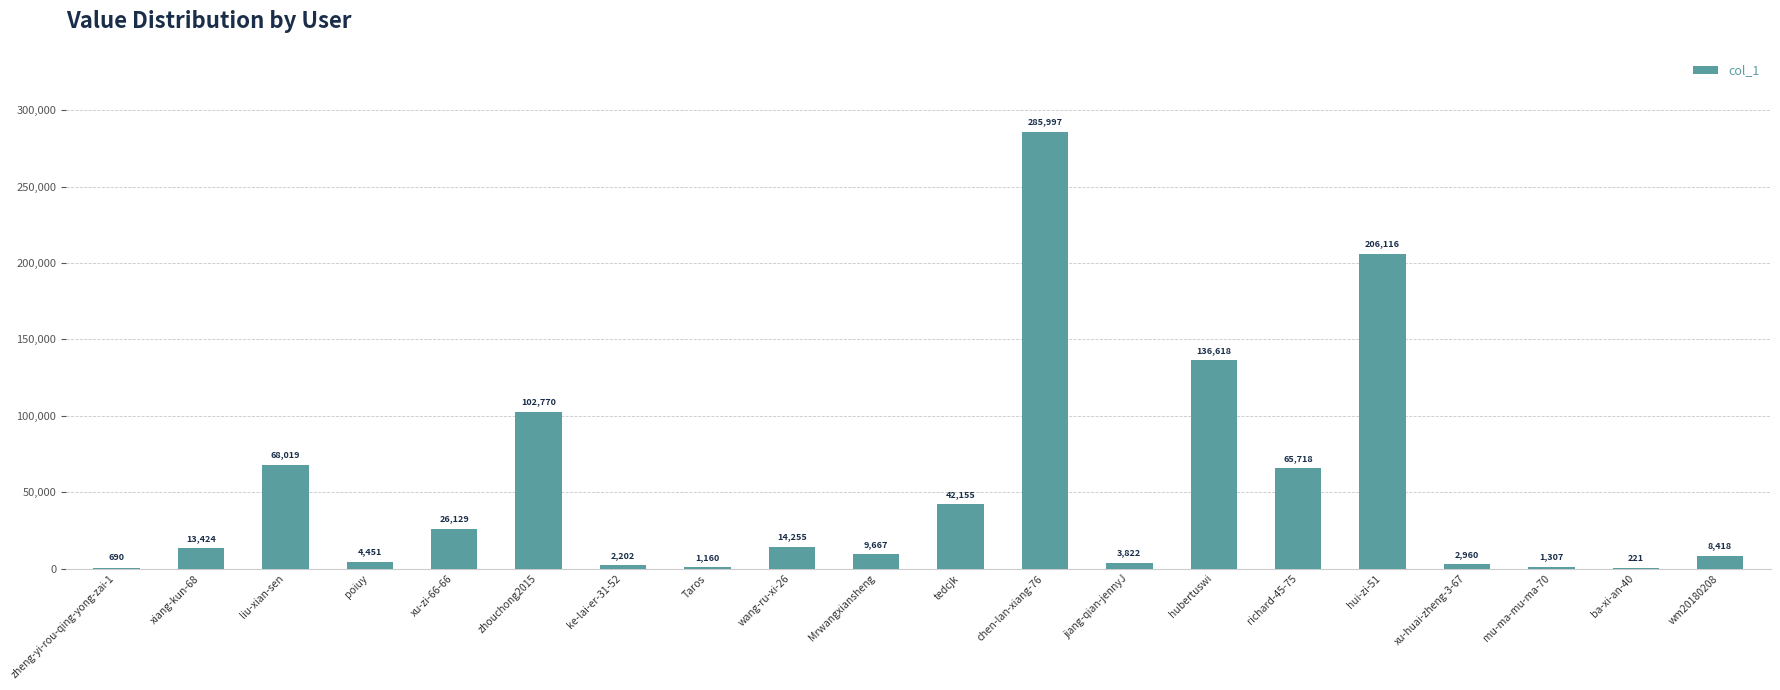

What is the sum of all values?

996099